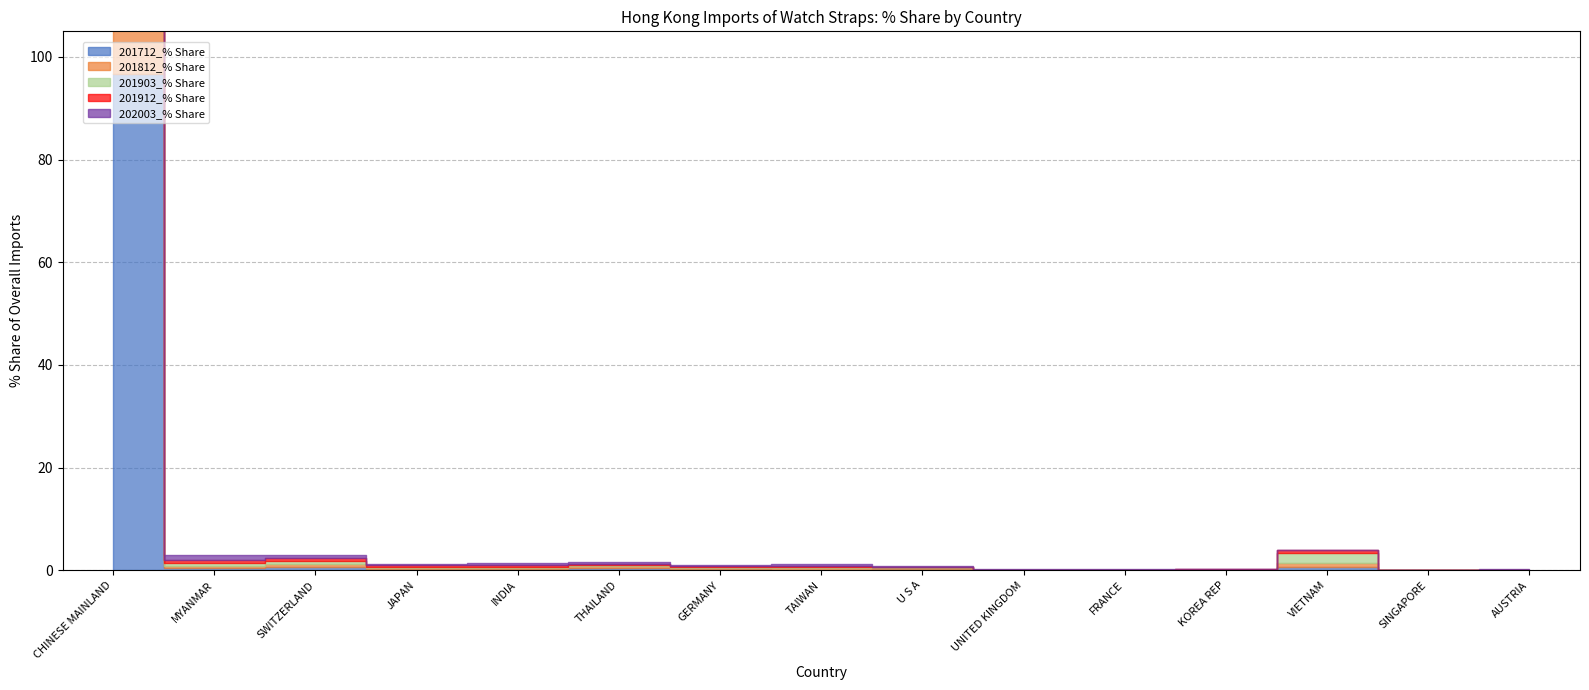

True or false: 201903_% Share has more than 1 points higher than both neighbors.

True